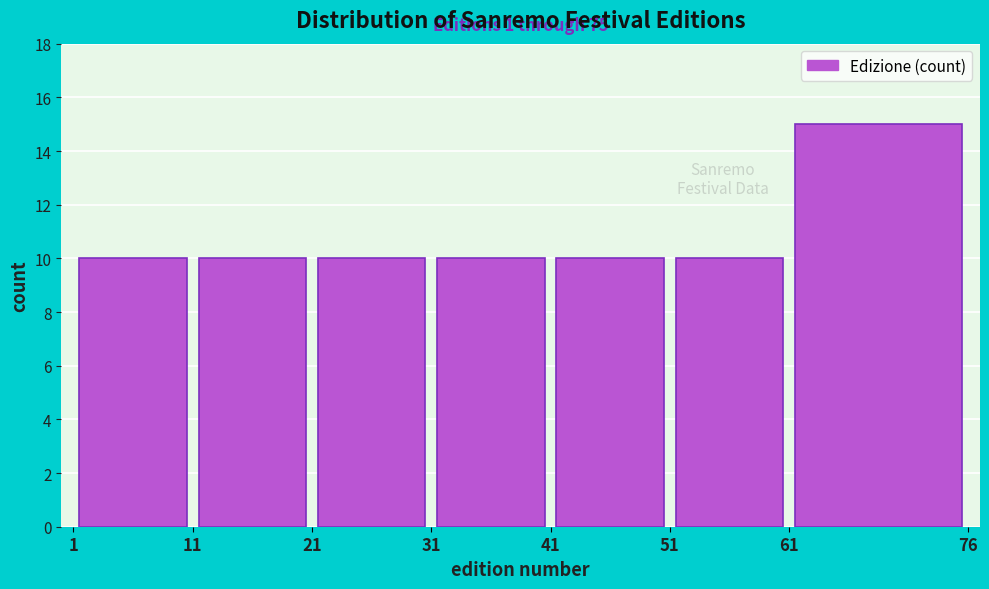

Over which range of the x-axis is the bar tallest?

61 to 76